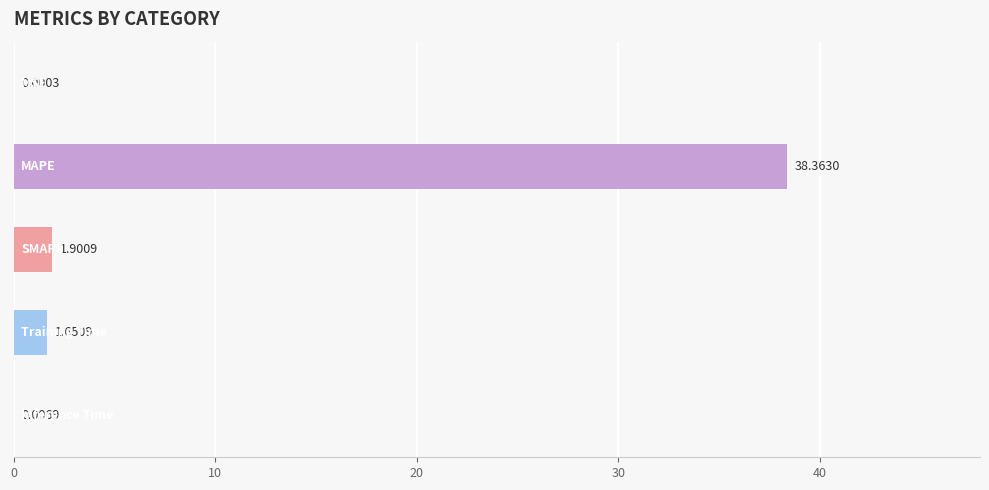

What is the sum of all values?

41.9